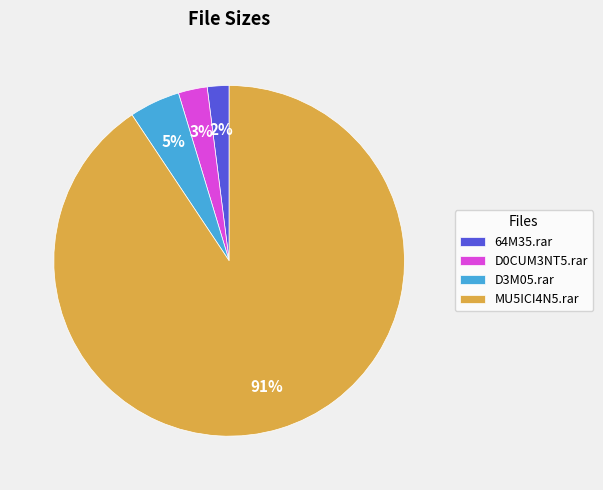

True or false: 64M35.rar accounts for 2% of the total.

True